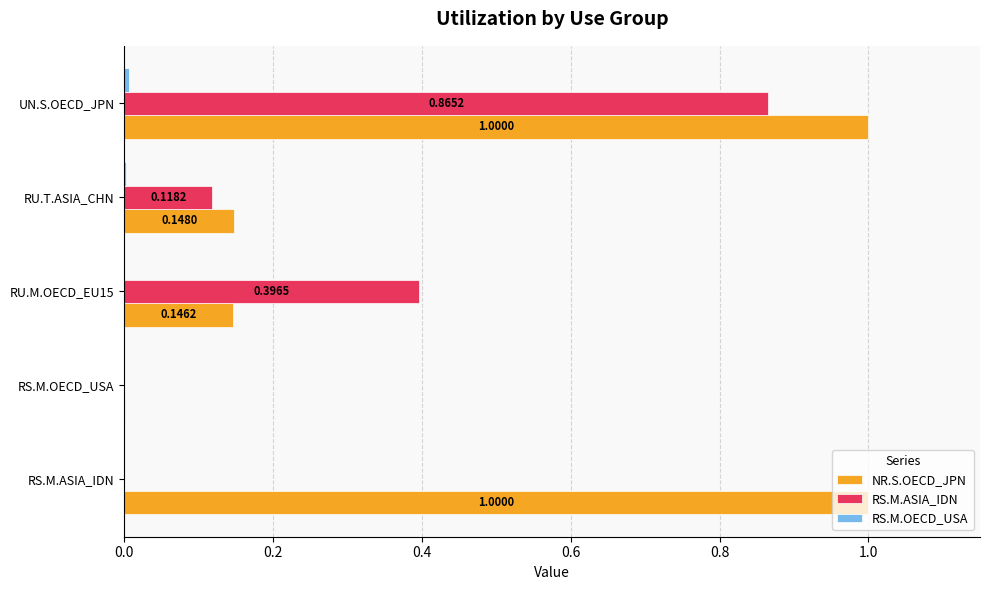

Between RS.M.ASIA_IDN and RU.T.ASIA_CHN, which series saw the biggest shift?

NR.S.OECD_JPN